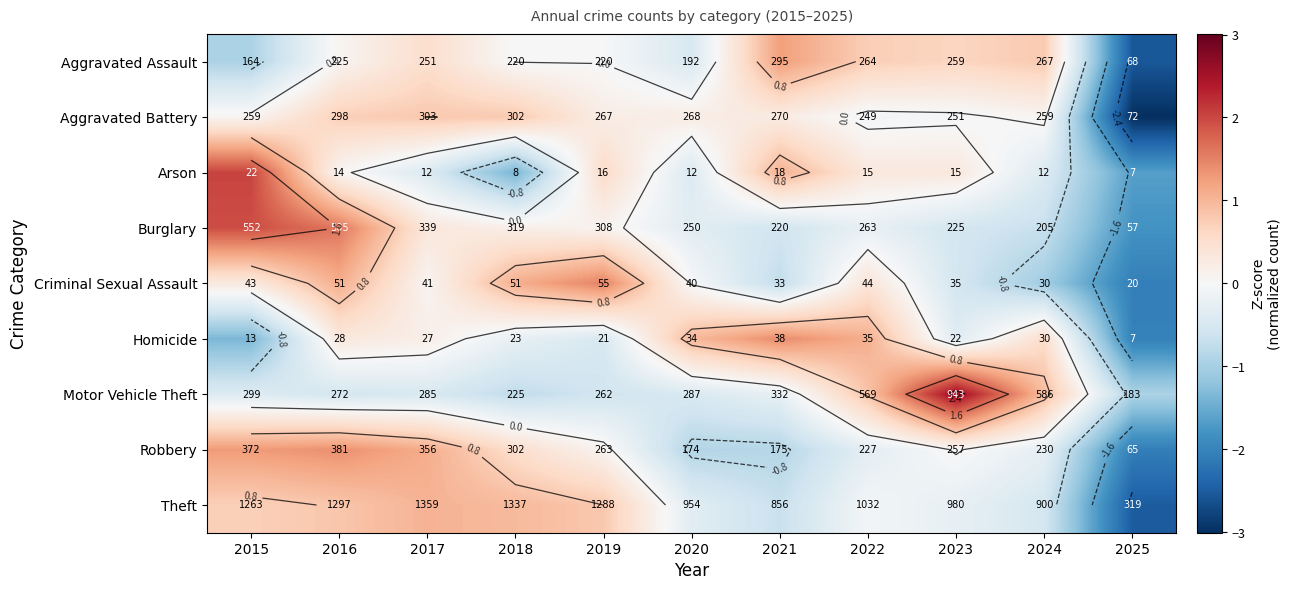

At which label does Theft first exceed 0?

2015